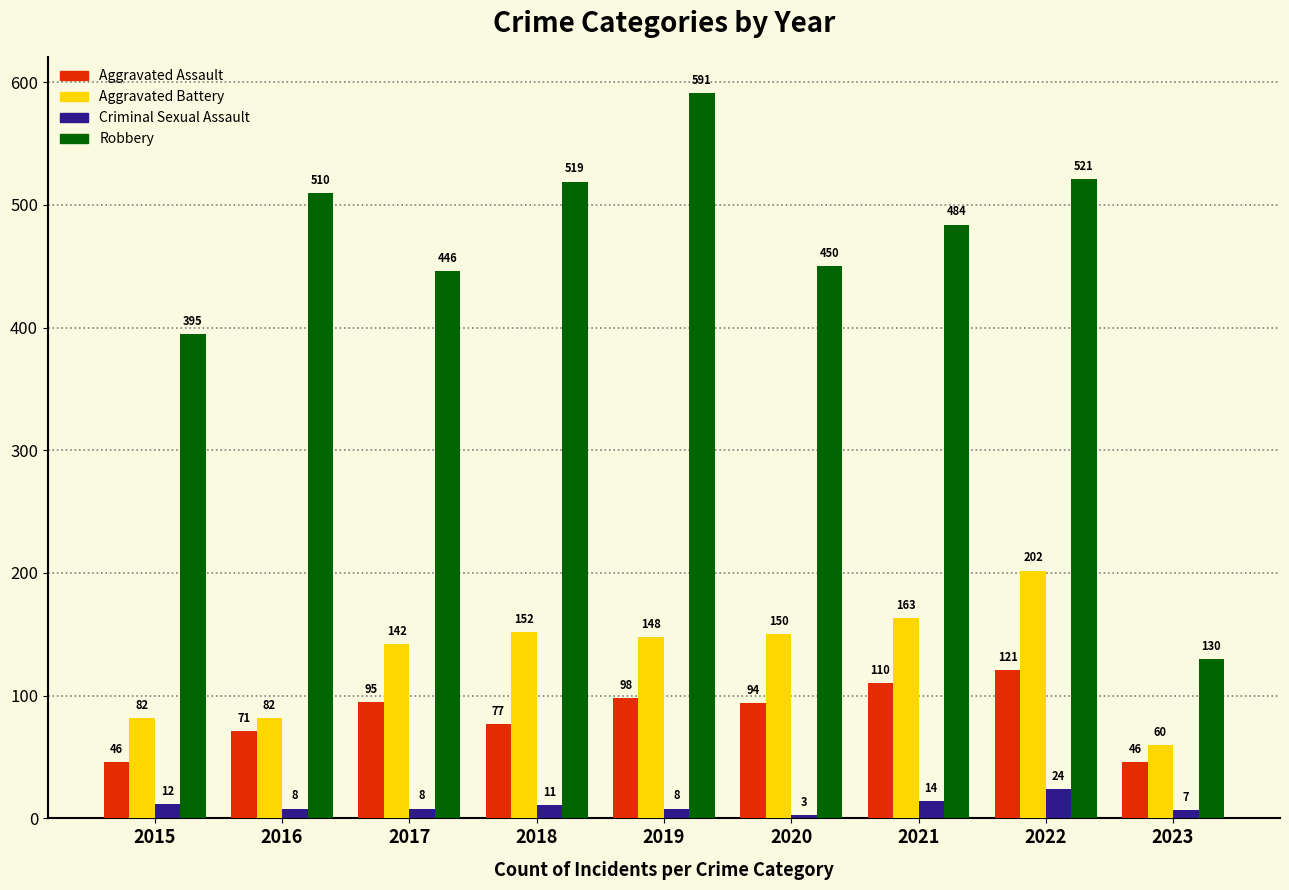

Is it true that Aggravated Battery equals 152 at 2018?

True